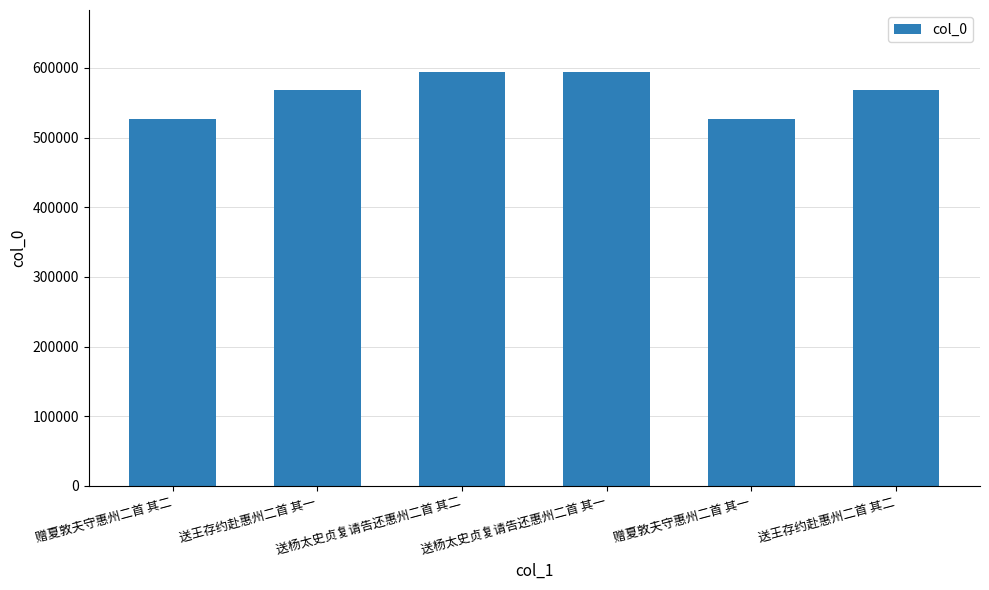

What is the sum of the values at 送杨太史贞复请告还惠州二首 其一 and 赠夏敦夫守惠州二首 其一?

1120357